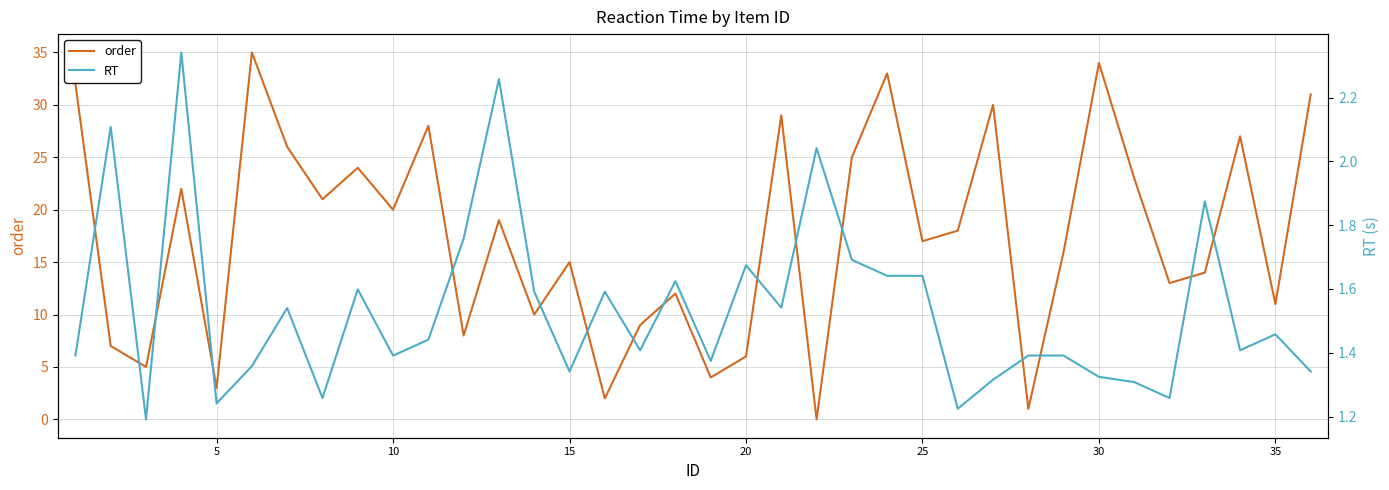

True or false: order has a value of 52.0 at 0.

False